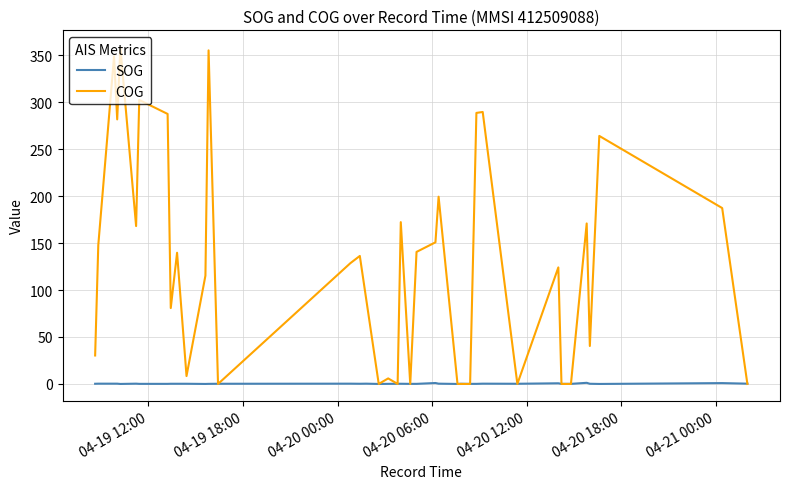

Which series has the largest range (max minus min)?

COG